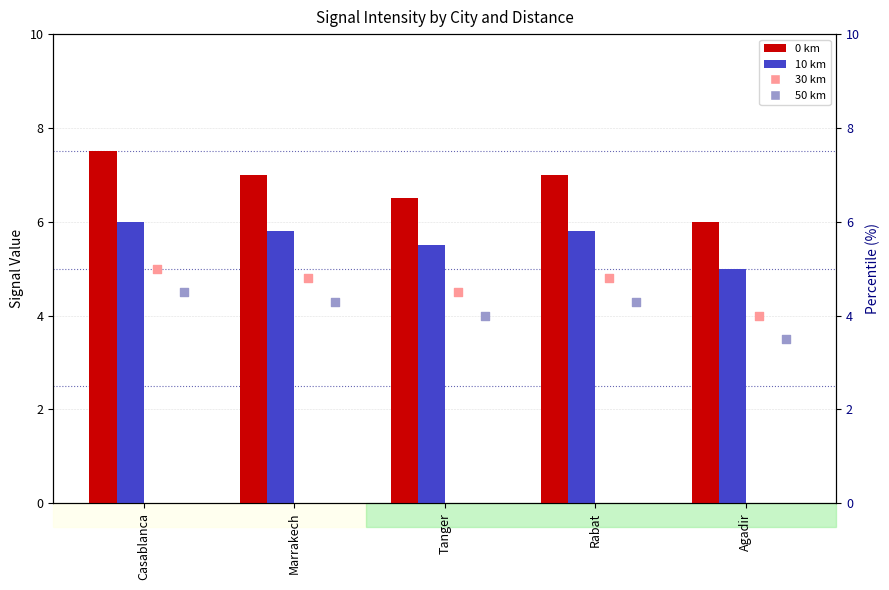

Is the value of 30 km at Rabat greater than the value of 50 km at Agadir?

Yes